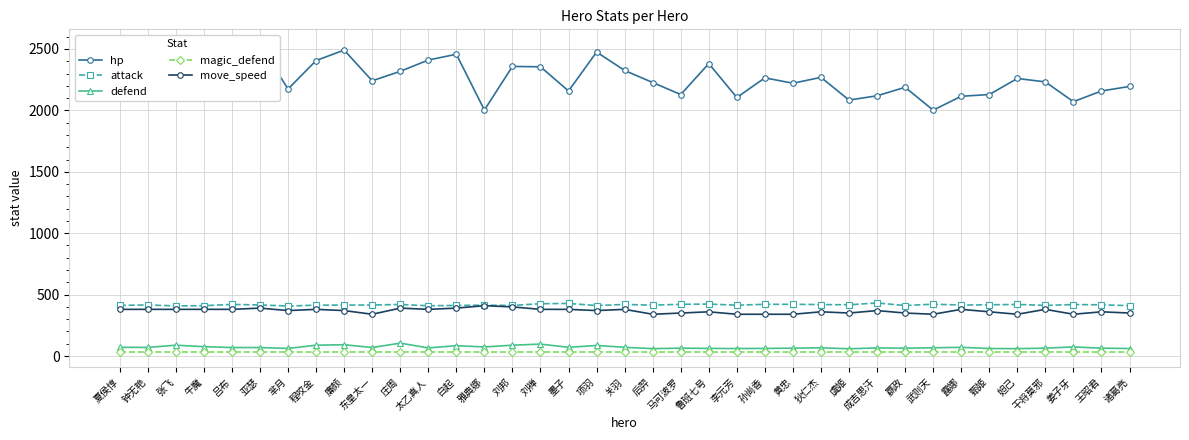

What is the greatest value displayed?

2535